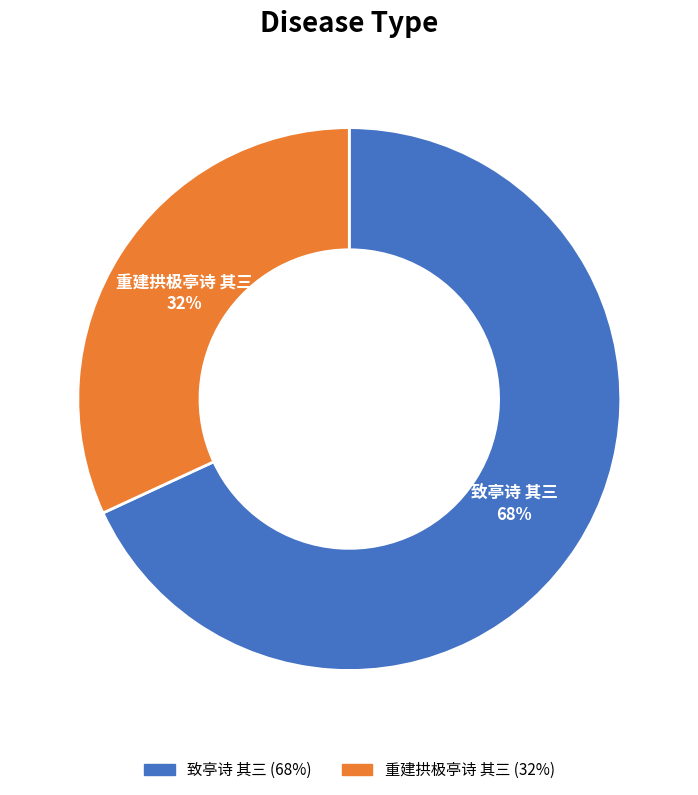

To the nearest percent, what is the difference between the largest and smallest slice percentages?

36%